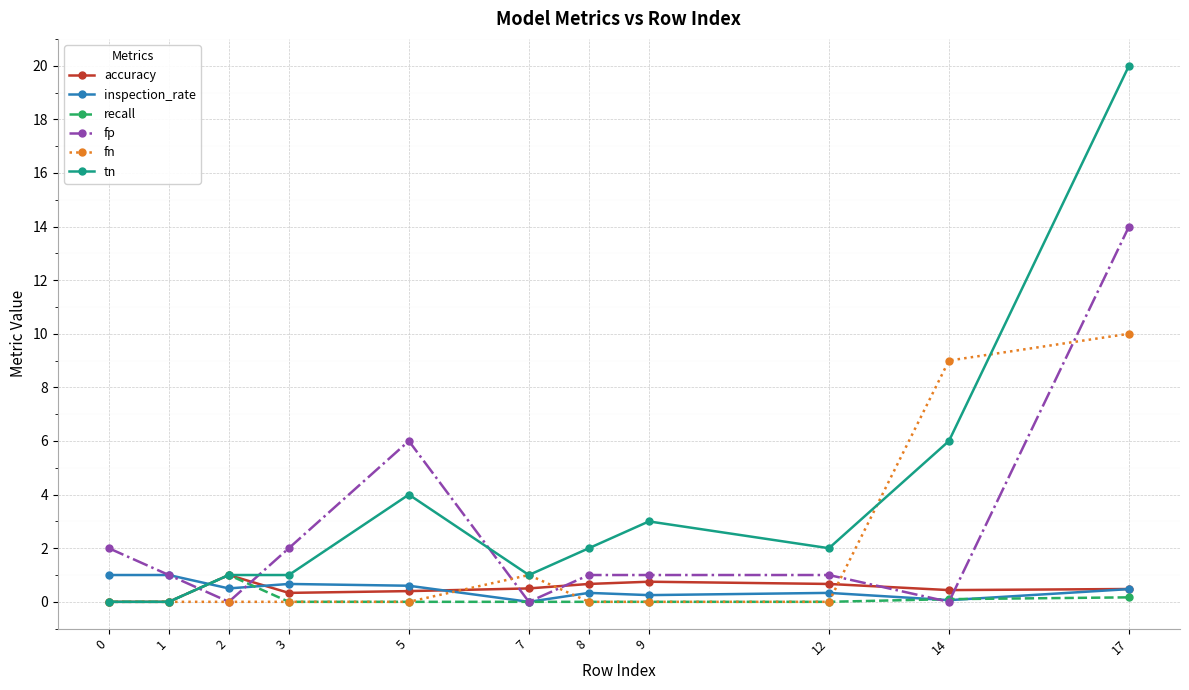

Where is the first local maximum for recall?

2